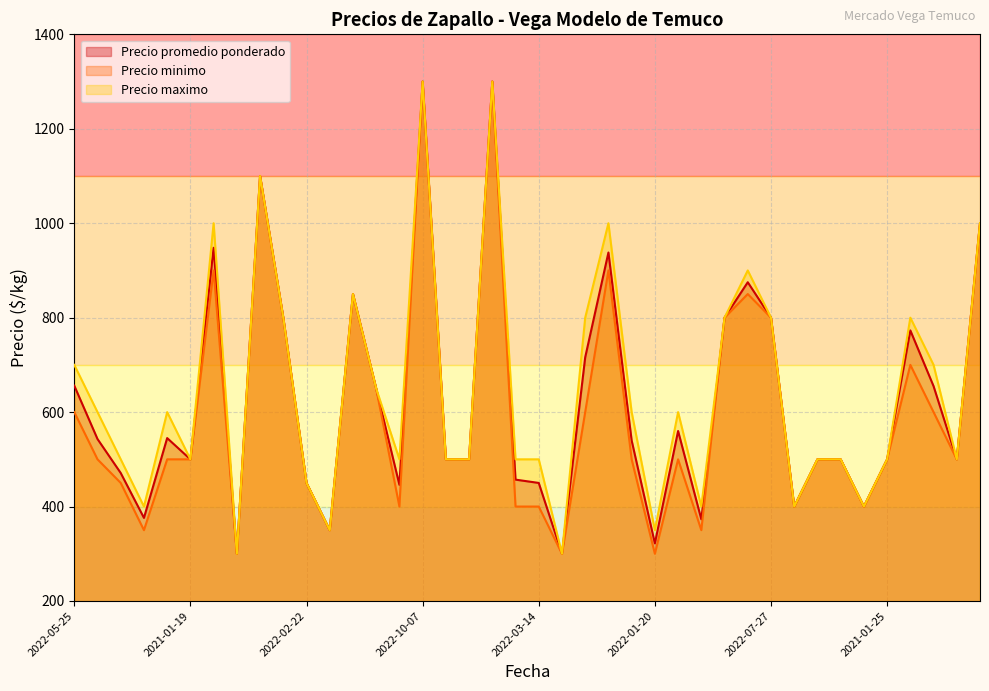

The Precio maximo series shows 1282 at 2022-07-27. True or false?

False